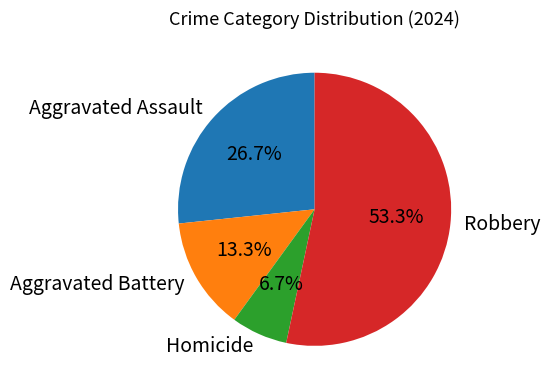

How many segments does this pie chart have?

4